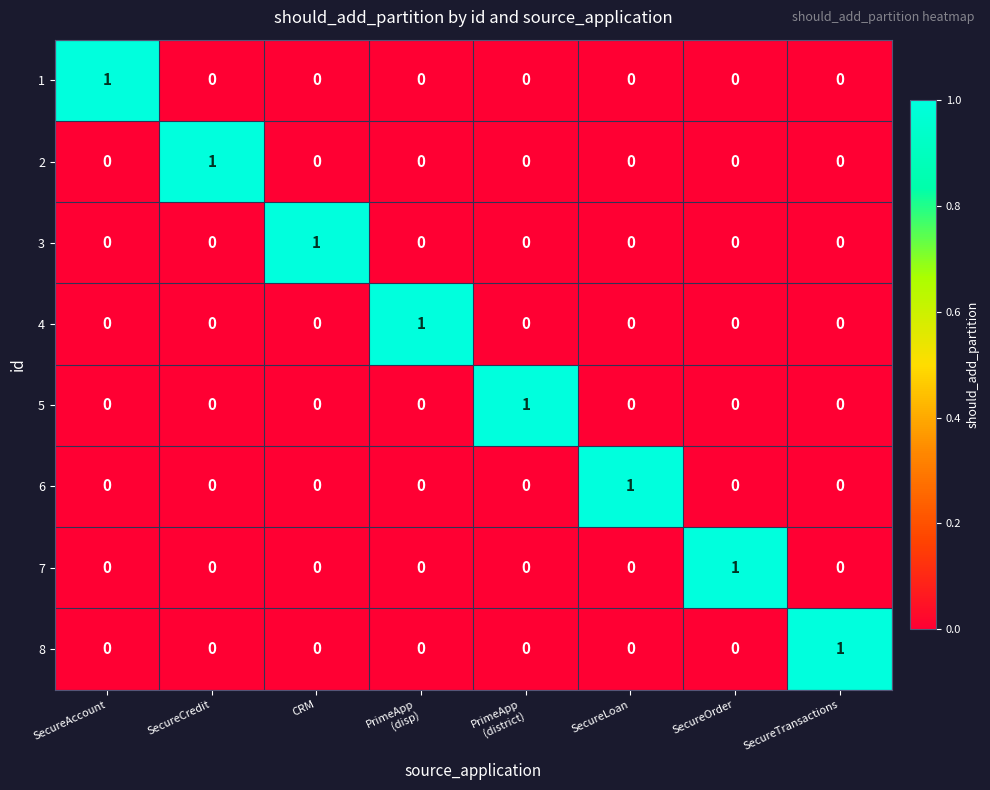

How many 4 values are between 0 and 1?

8